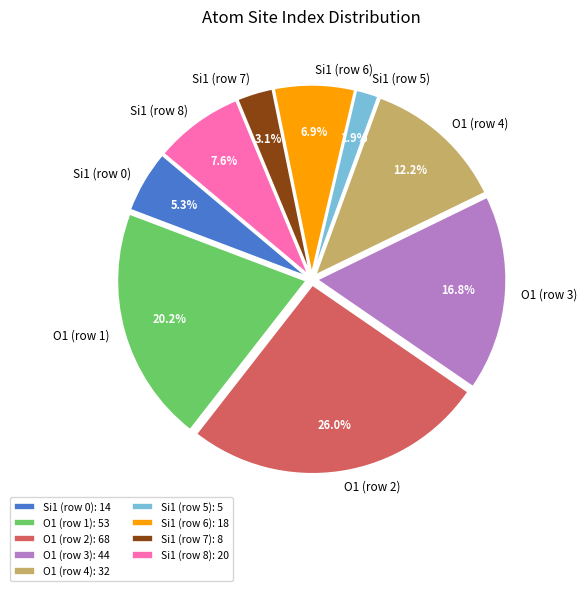

Is the sum of O1 (row 4) and Si1 (row 7) greater than half?

No